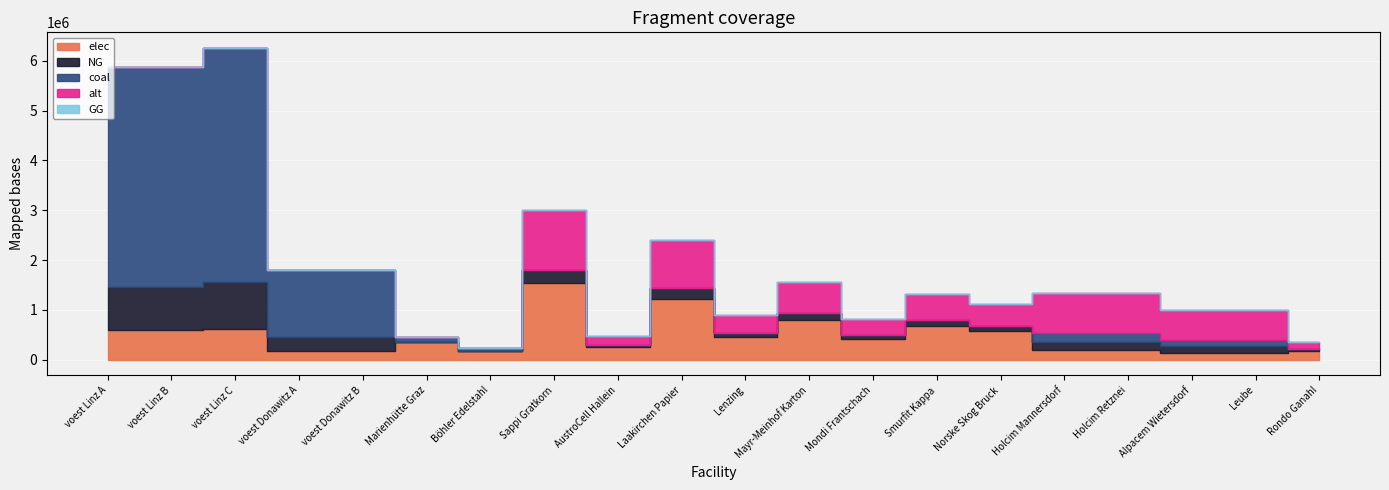

Which series has the largest total across all categories?

coal